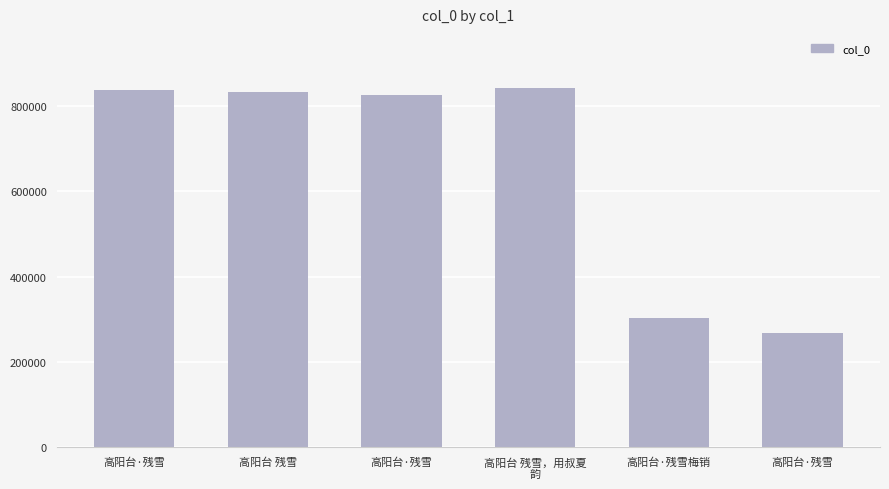

Where does the data first go above 832749?

高阳台·残雪